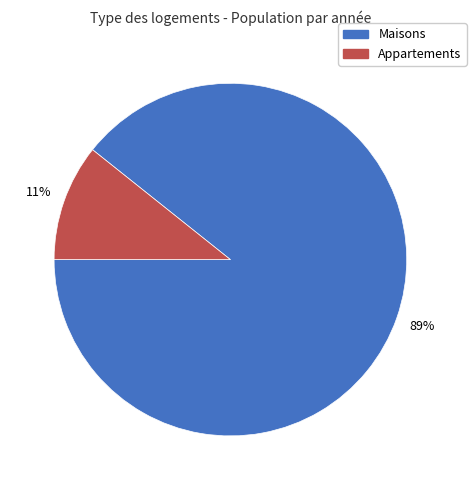

Does any single category account for the majority?

Yes